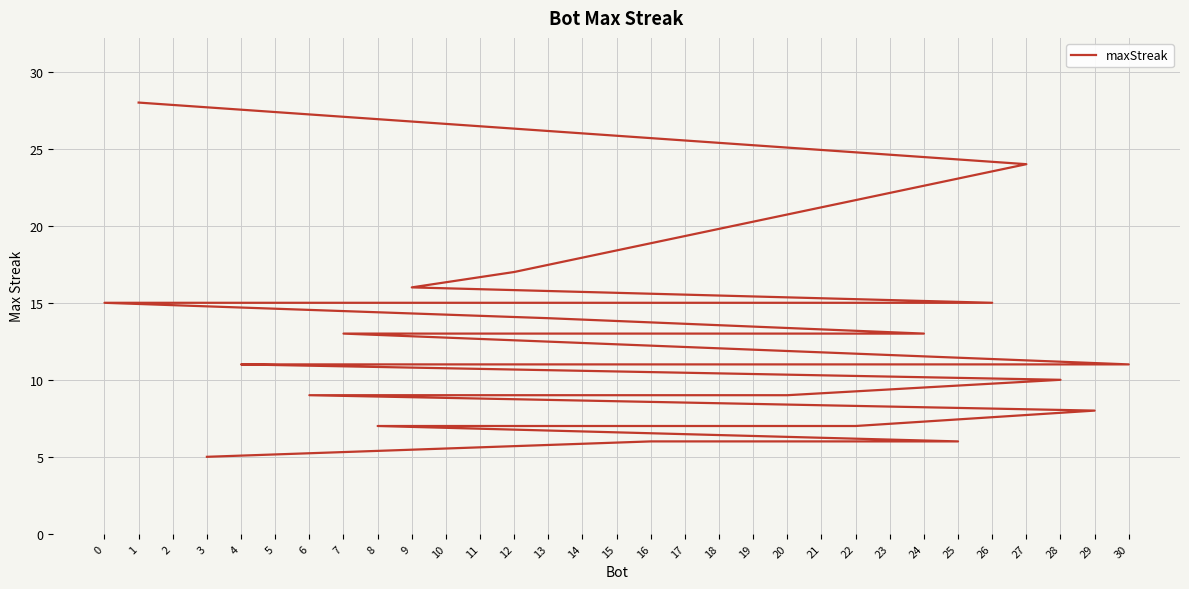

What is the maximum value shown in the chart?

28